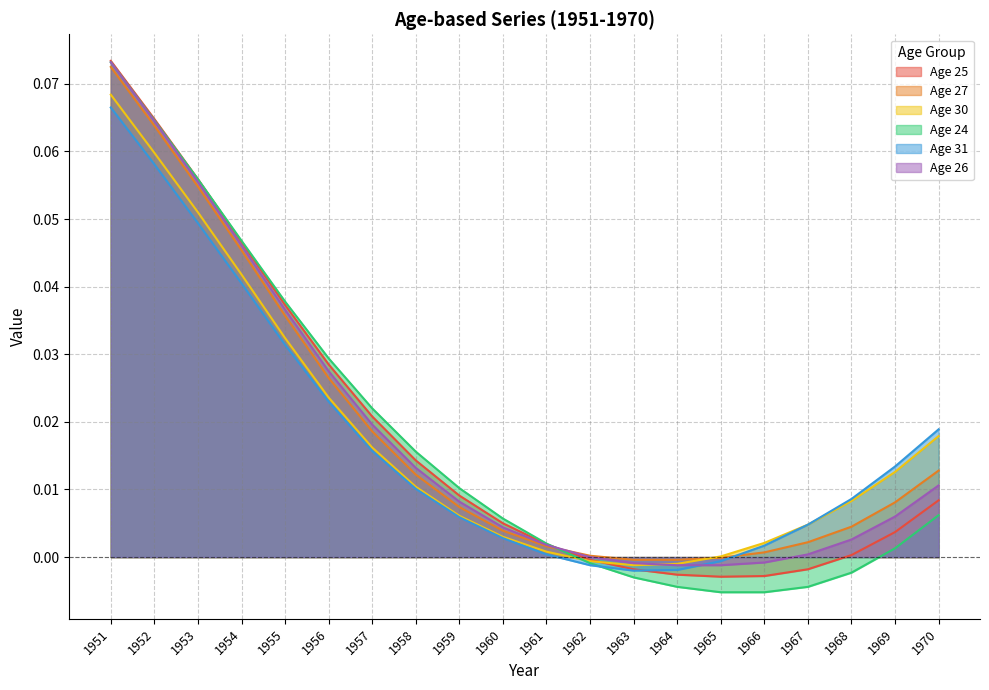

True or false: Age 30 has more than 0 interior local peaks.

False